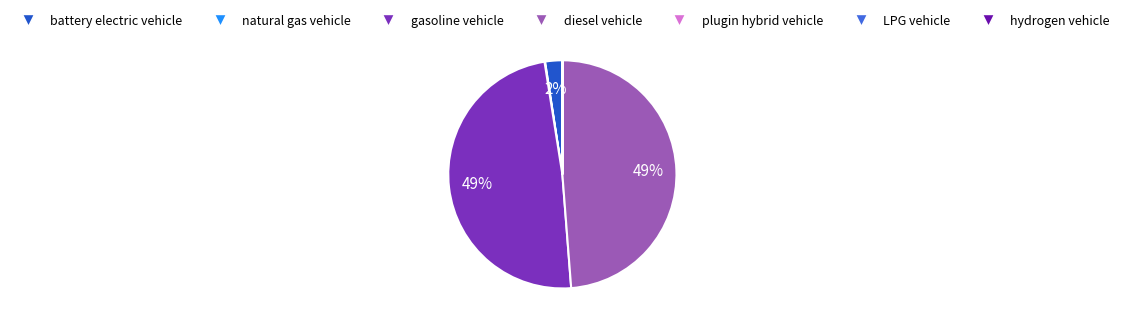

Is it true that gasoline vehicle is 37% of the pie?

False